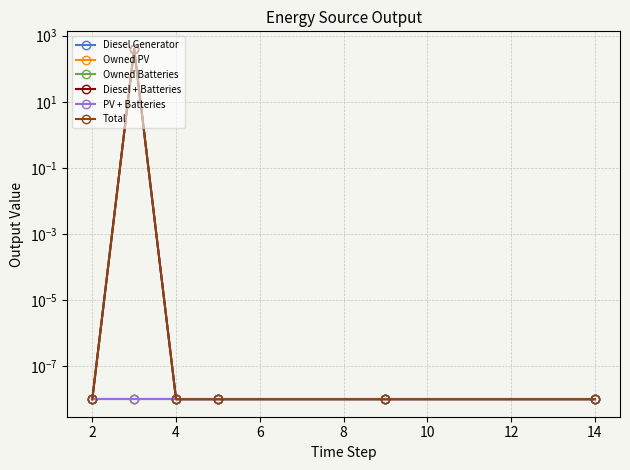

Reading right to left, transcribe all the data shown in this chart.

Diesel Generator: 0.0	0.0	0.0	0.0	400.0	0.0
Owned PV: 0.0	0.0	0.0	0.0	0.0	0.0
Owned Batteries: 0.0	0.0	0.0	0.0	0.0	0.0
Diesel + Batteries: 0.0	0.0	0.0	0.0	400.0	0.0
PV + Batteries: 0.0	0.0	0.0	0.0	0.0	0.0
Total: 0.0	0.0	0.0	0.0	400.0	0.0